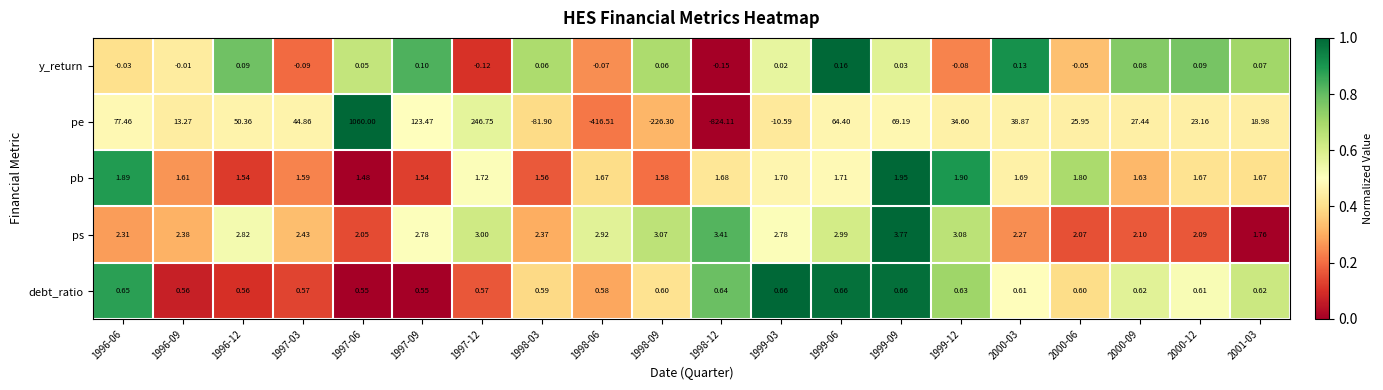

Which series changed the most between 1998-09 and 2000-12?

pe